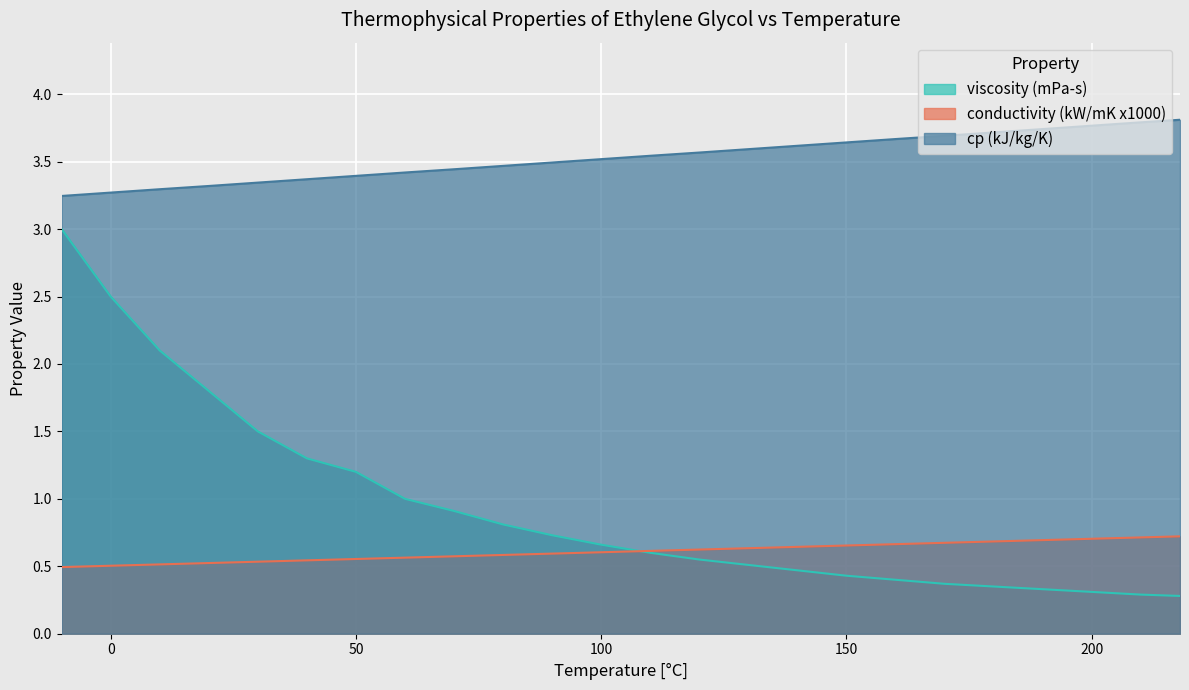

True or false: conductivity (kW/mK x1000) and cp (kJ/kg/K) cross at least once.

False